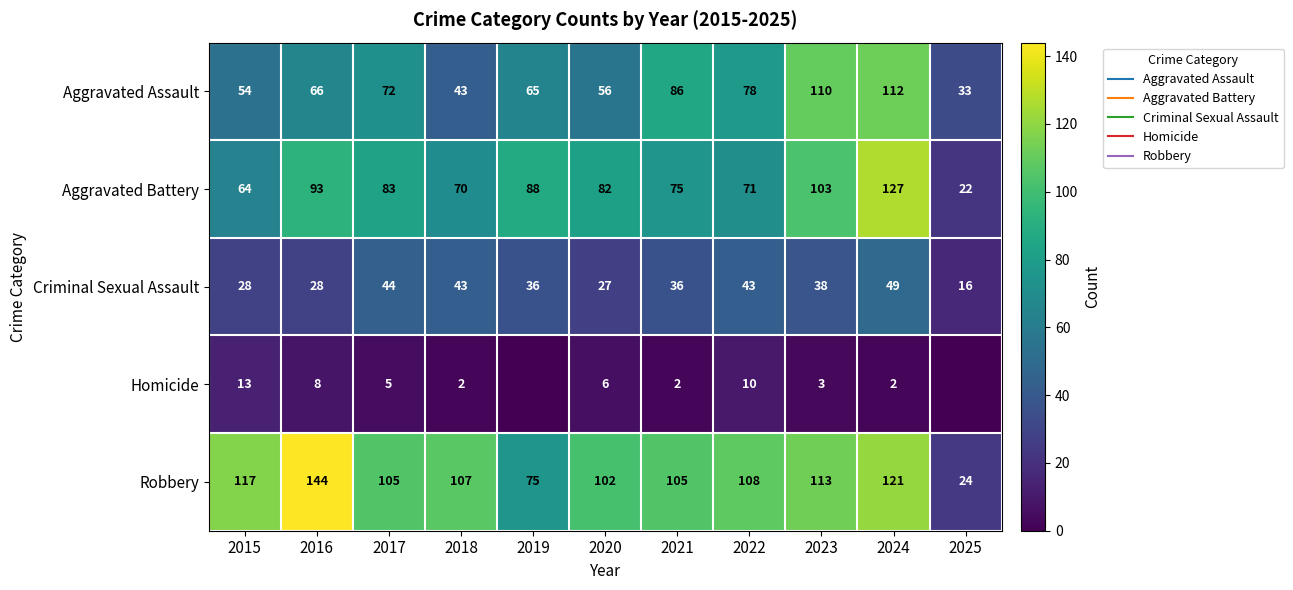

What is the average value of the Aggravated Assault series?

70